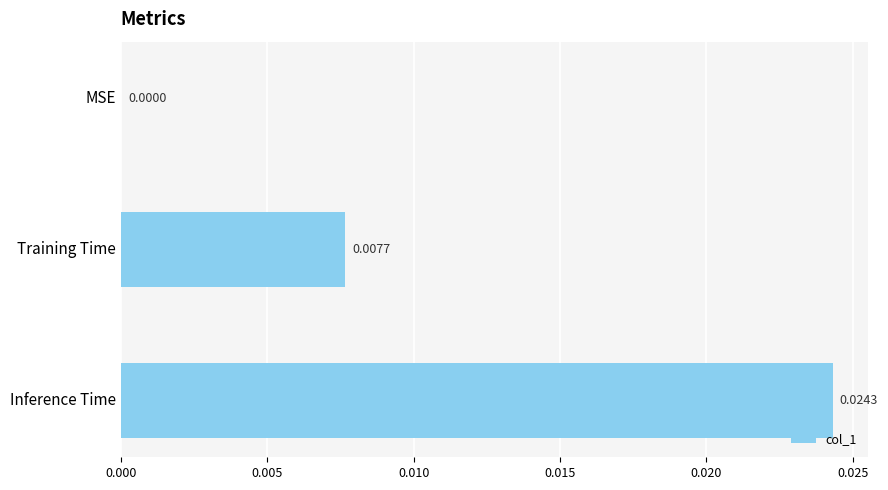

Are the bars grouped side by side (vs. stacked)?

No